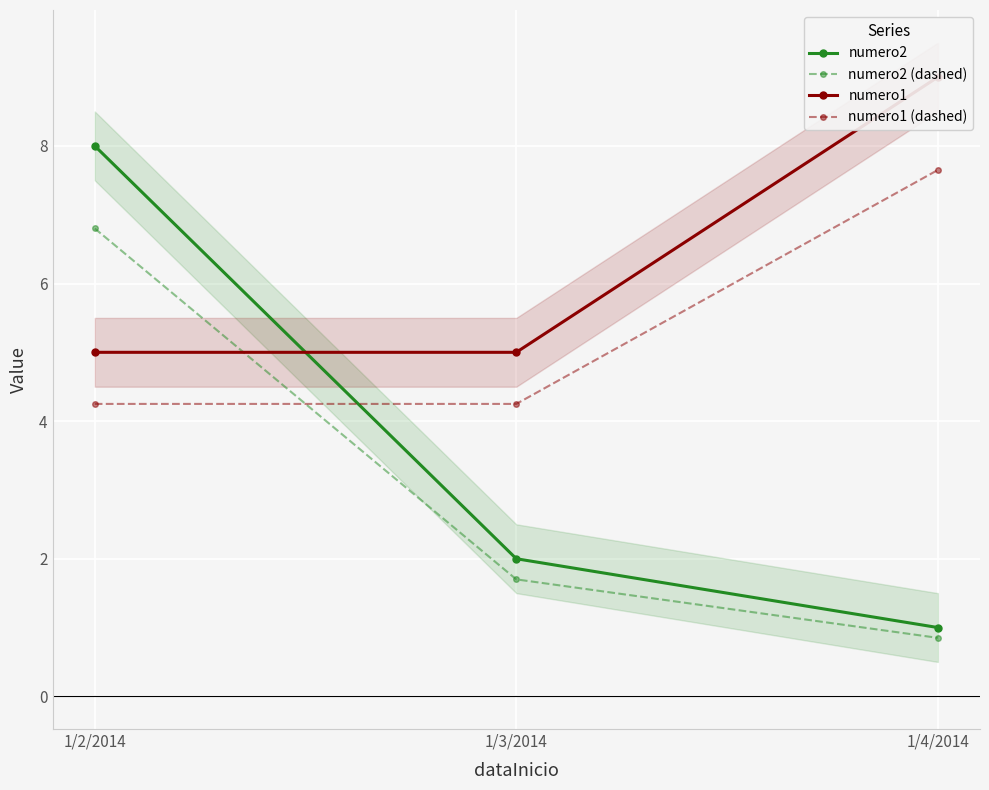

True or false: numero1 has a value of 5.0 at 1/3/2014.

True